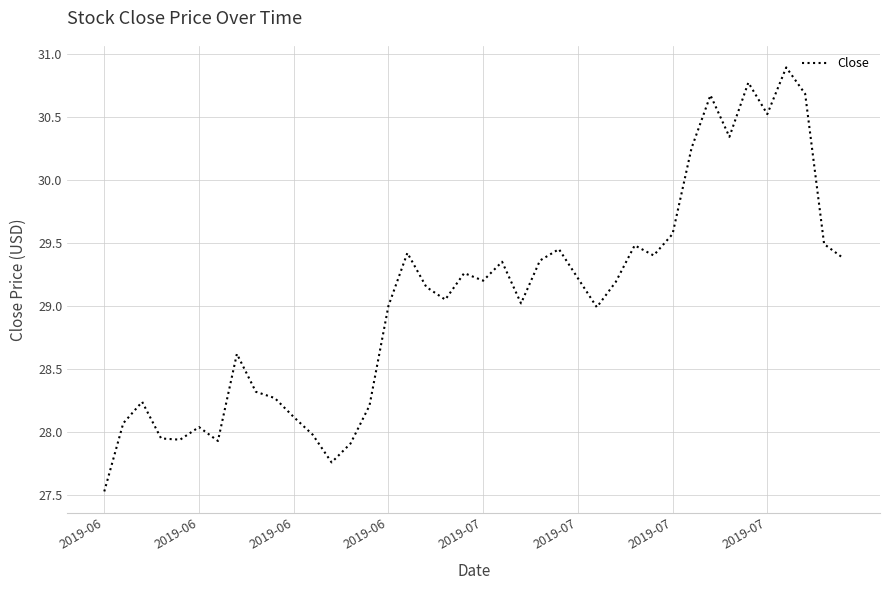

What is the minimum value shown in the chart?

27.5